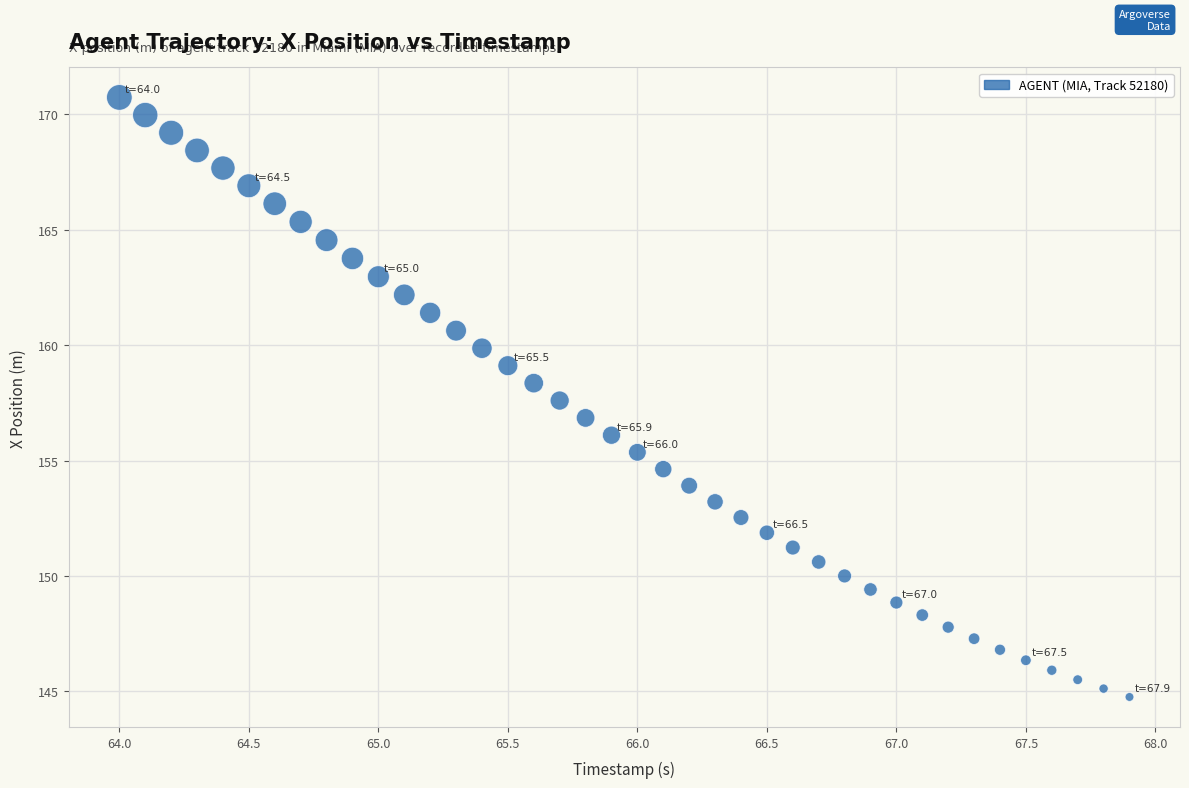

What is the range of X values (max minus min)?

3.9